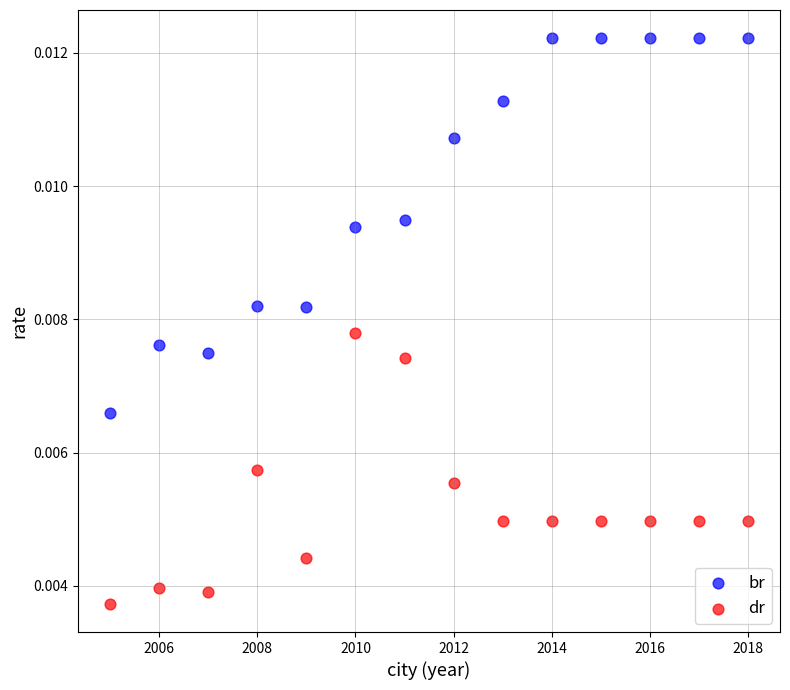

What are all the series names shown in the legend?

br, dr